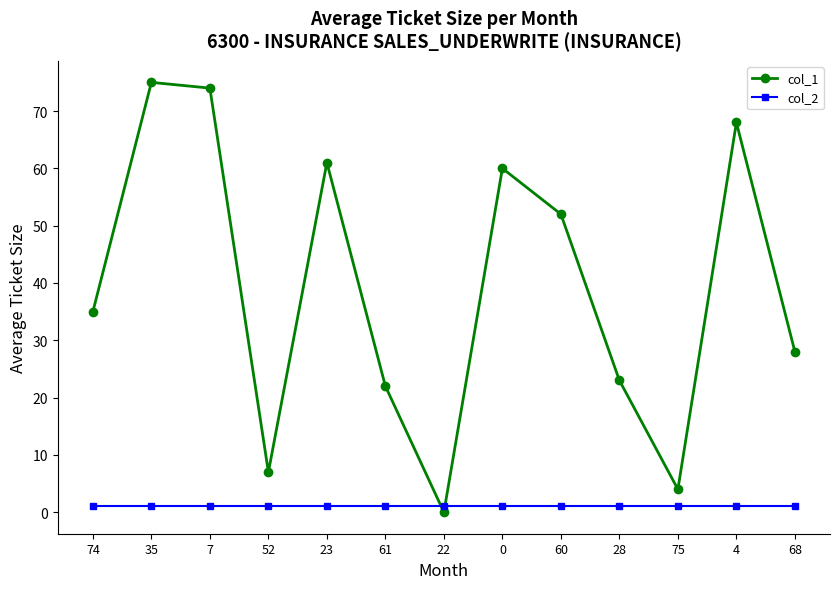

True or false: col_1 has a value of 61 at 23.

True